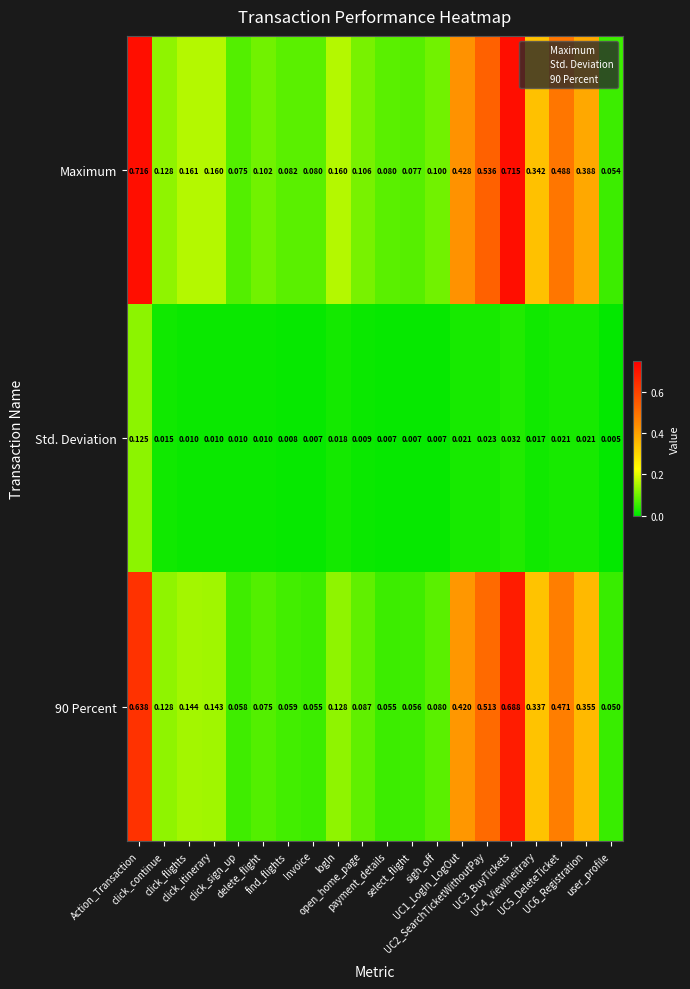

Which series has the largest total across all categories?

Maximum